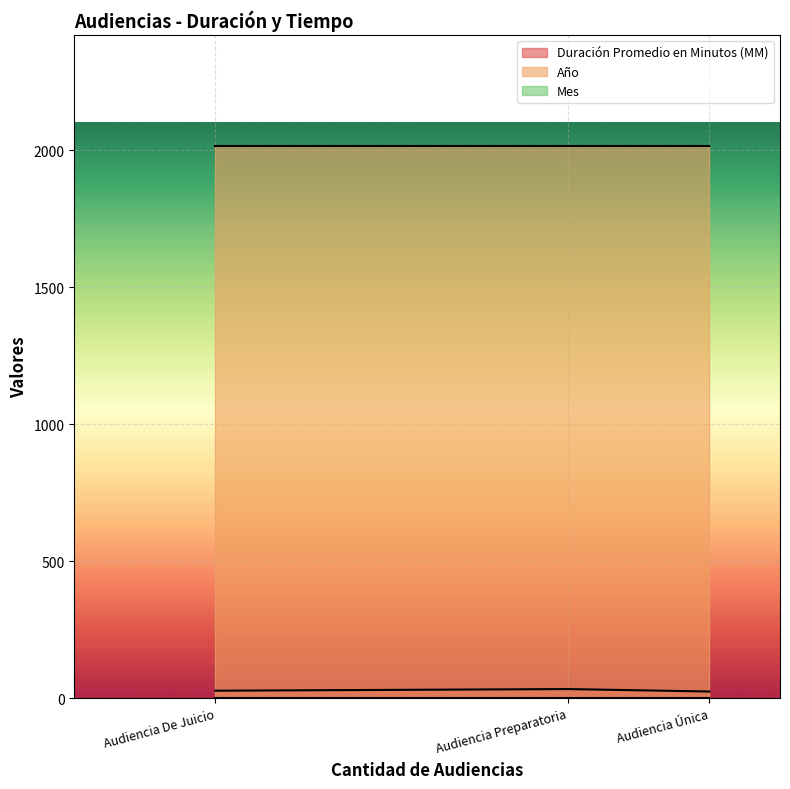

Between Audiencia Preparatoria and Audiencia De Juicio, which is larger?

Audiencia Preparatoria